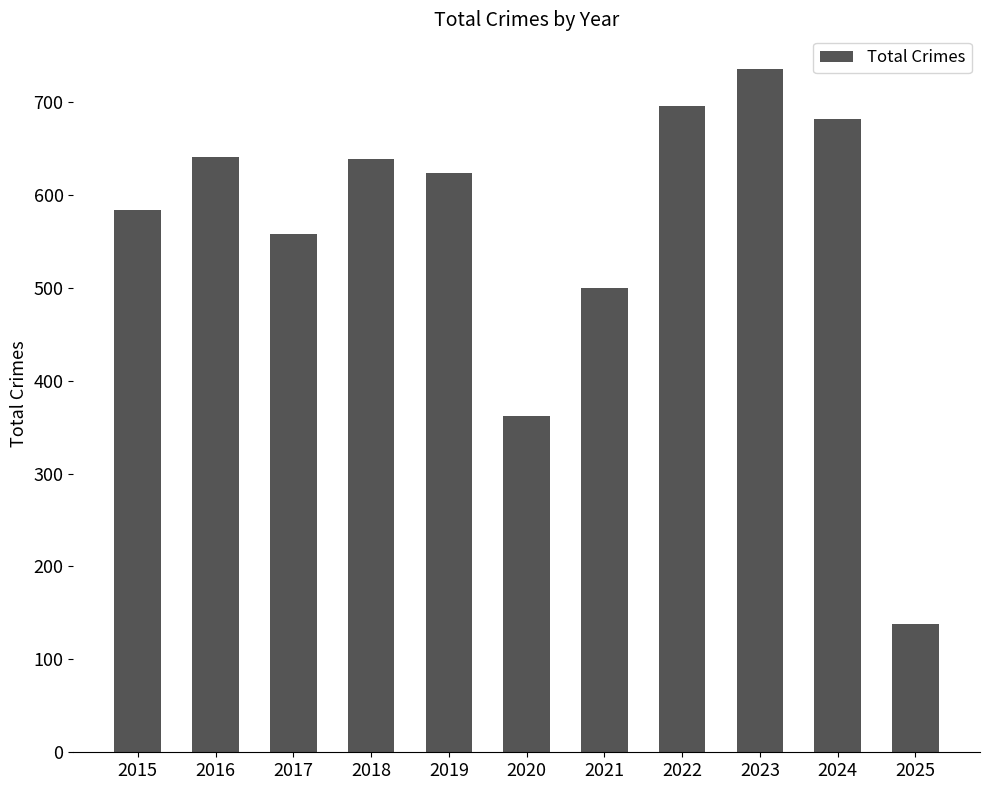

Count the number of categories in the chart.

11